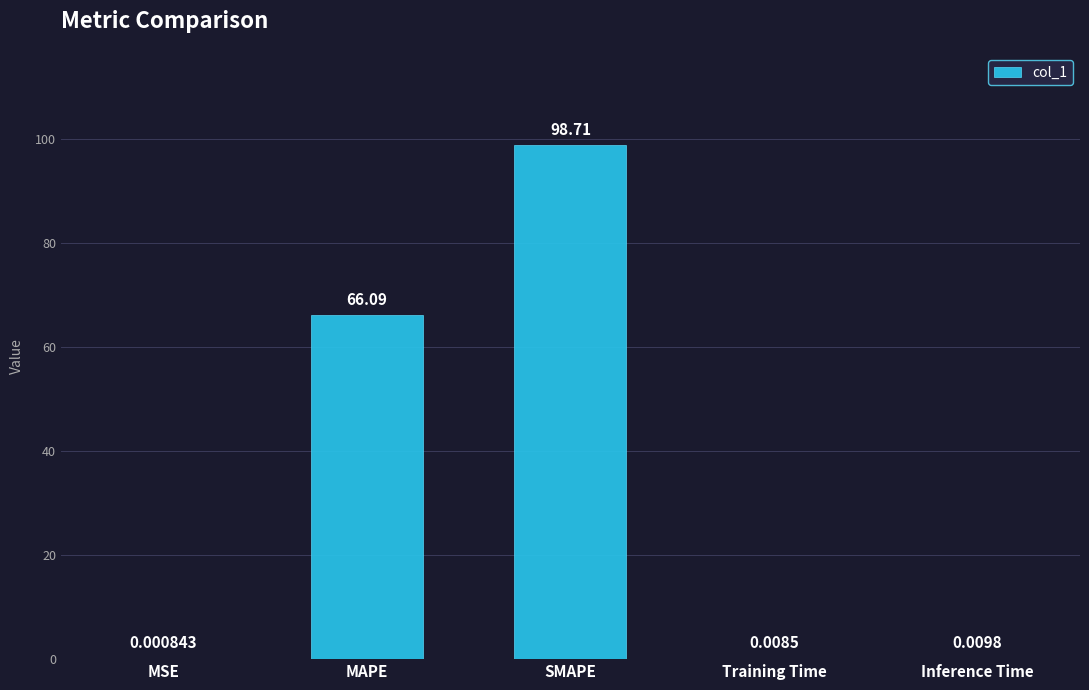

Between MAPE and MSE, which is larger?

MAPE